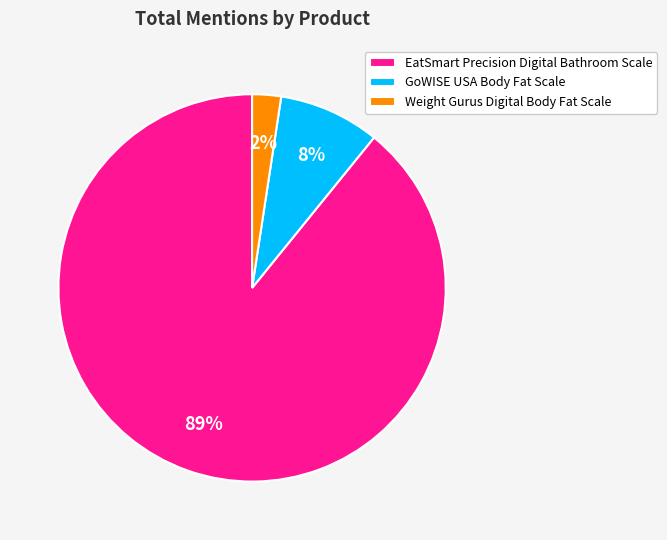

How many slices are in this pie chart?

3